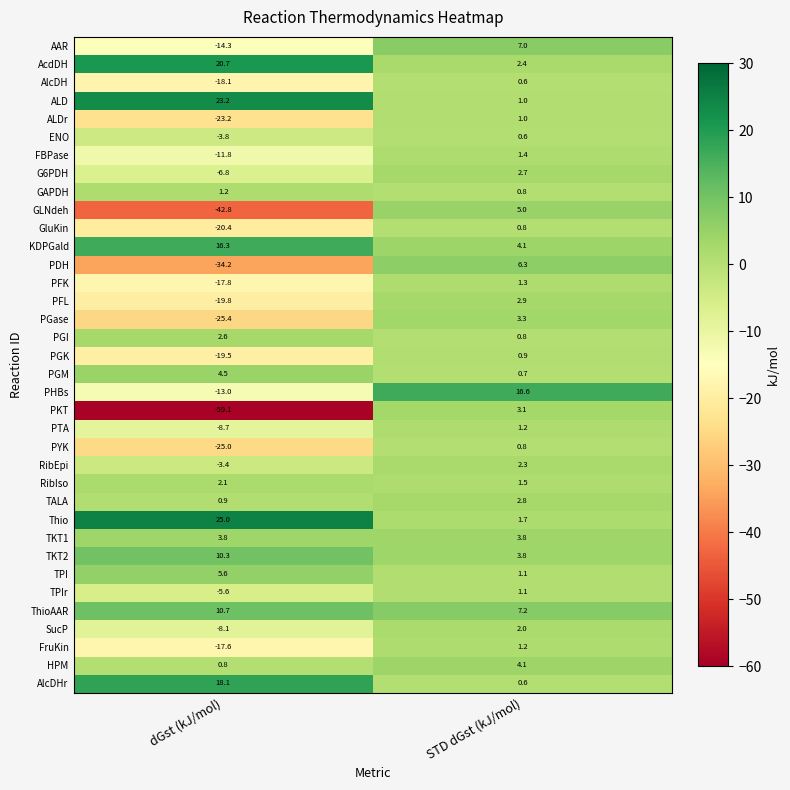

At which label is TALA closest to 1?

dGst (kJ/mol)